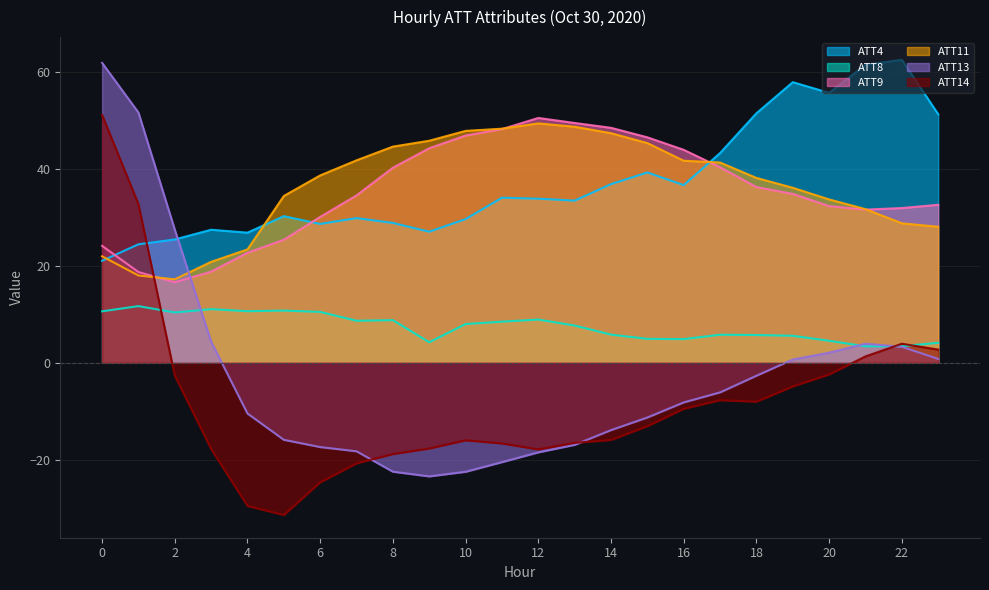

List the series in order of their peak value, highest first.

ATT4, ATT13, ATT14, ATT9, ATT11, ATT8